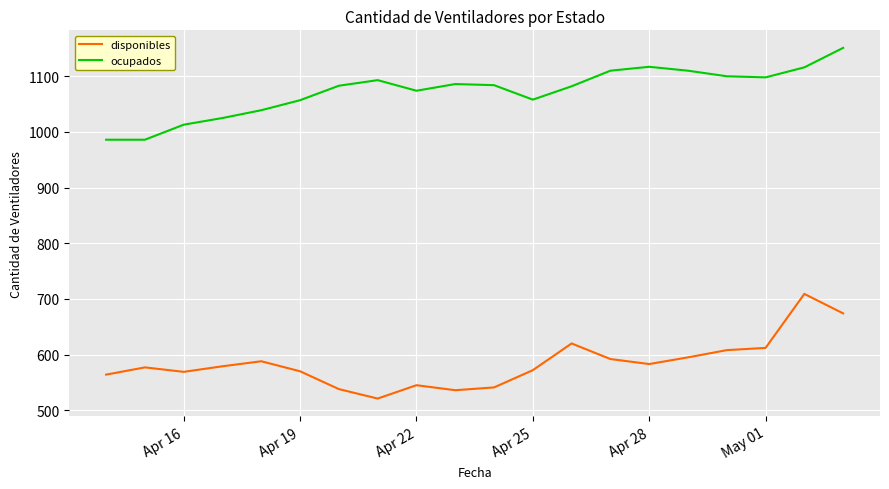

True or false: disponibles and ocupados cross at least once.

False